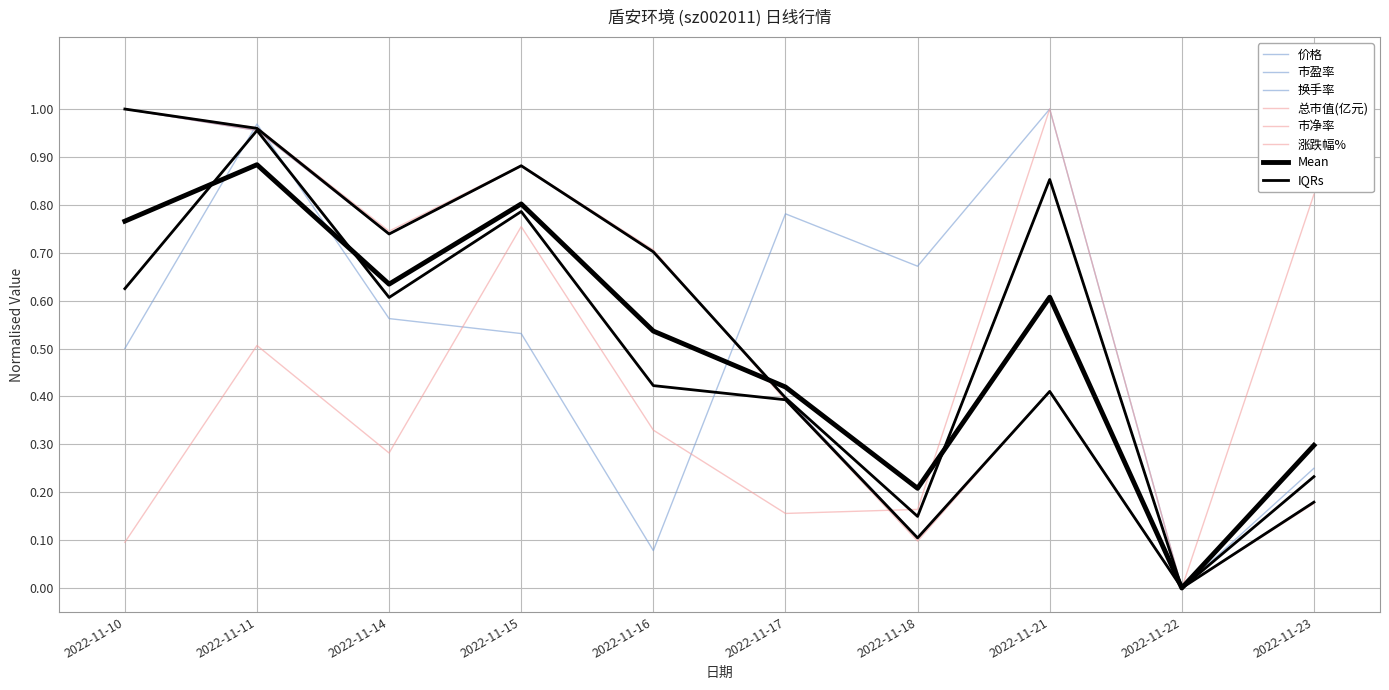

How many positive values does the 市盈率 series have?

9